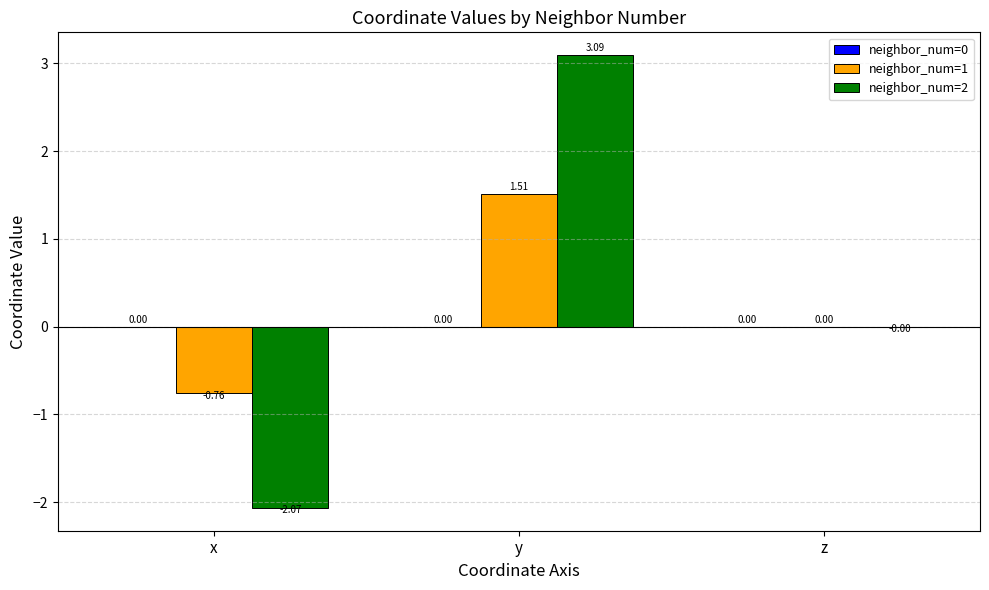

At which category is the sum across all series the highest?

y